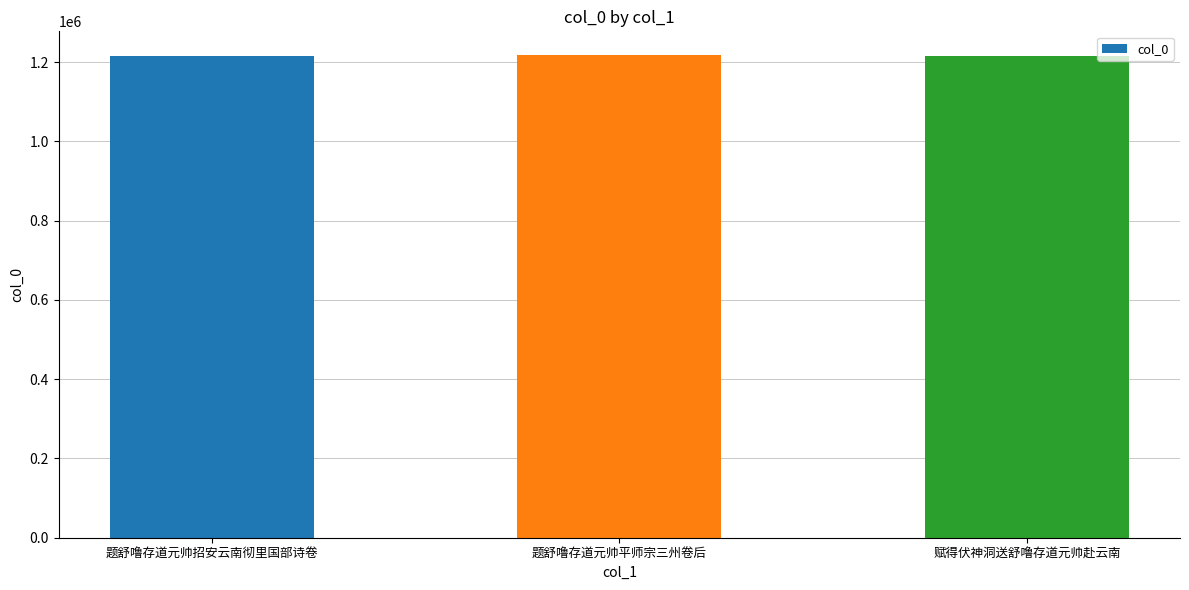

True or false: the data shows 1216079 at 题舒噜存道元帅招安云南彻里国部诗卷.

True